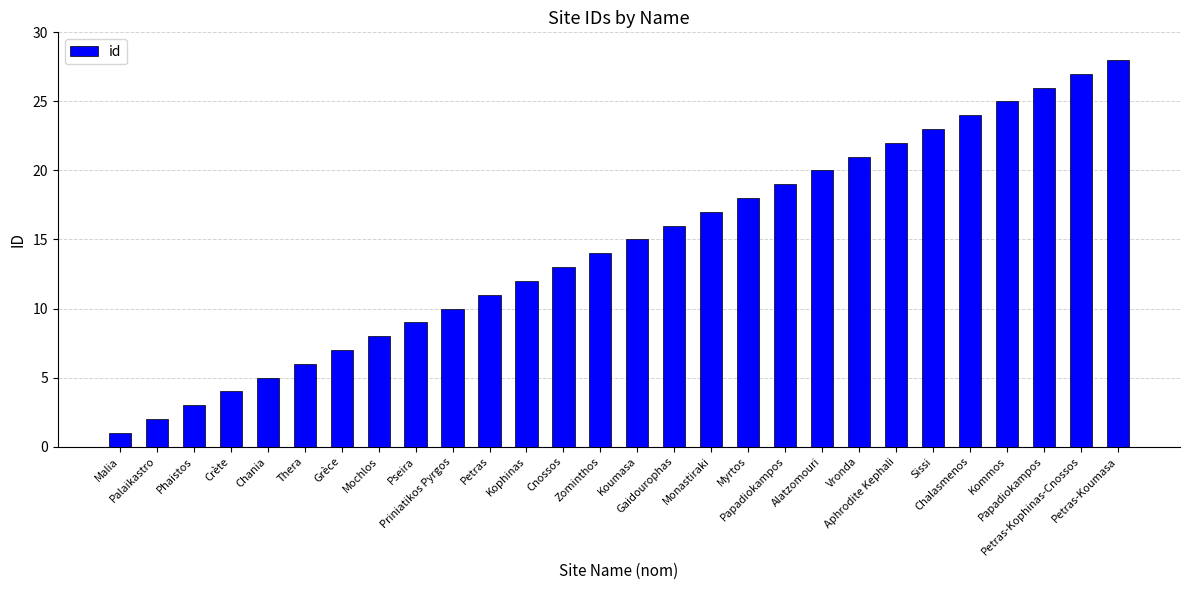

How many data points are less than 15?

14